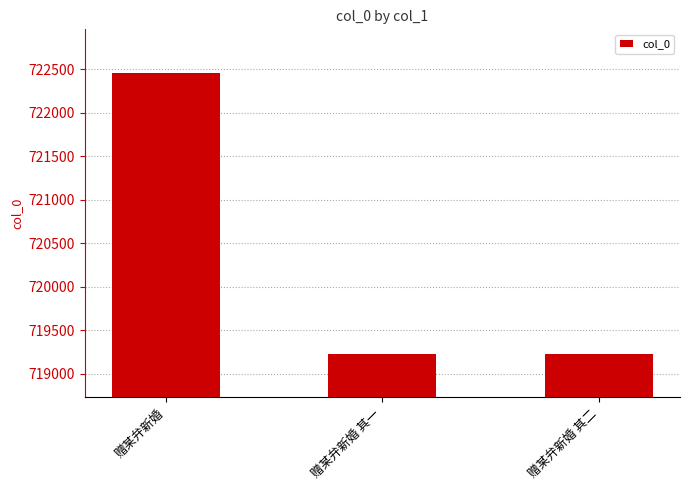

What is the difference between the values at 赠某弁新婚 其一 and 赠某弁新婚?

3230